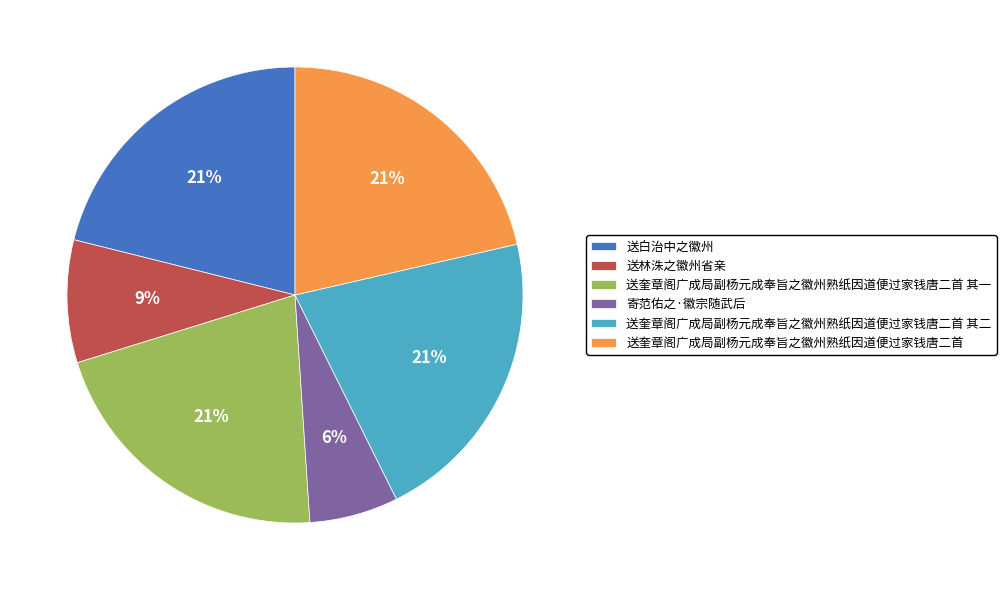

To the nearest percent, what percentage of the pie is 寄范佑之·徽宗随武后?

6%